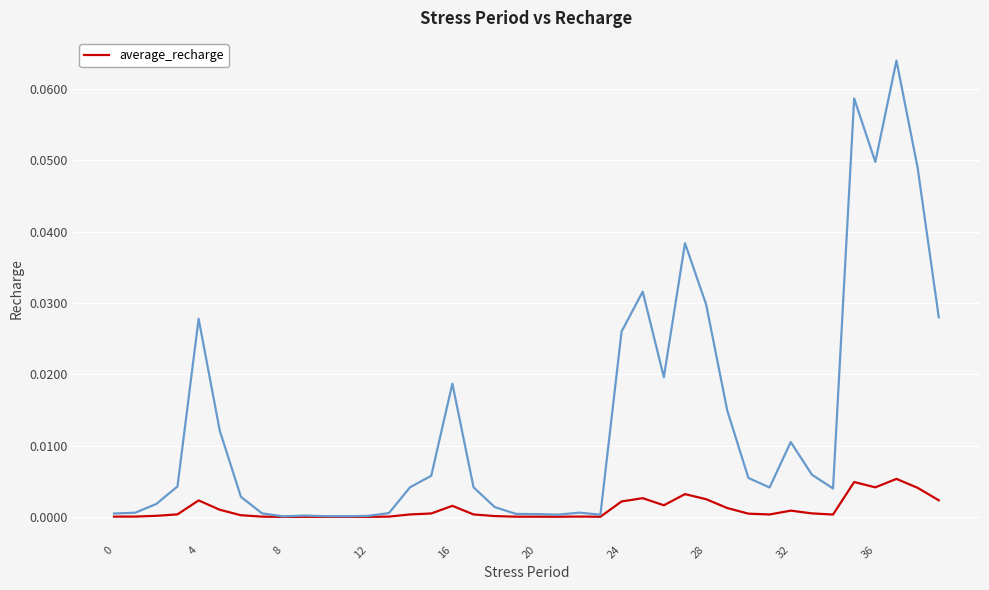

Between 12 and 27, which is larger?

27